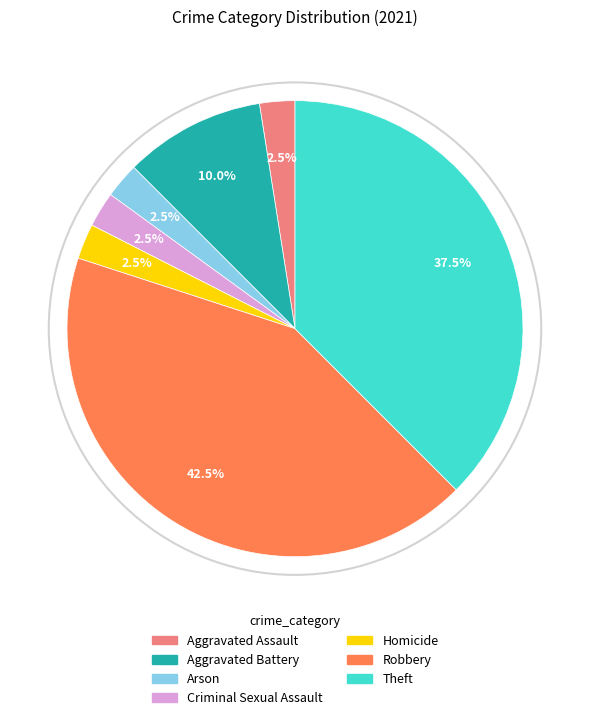

Which category has the biggest portion of the pie?

Robbery